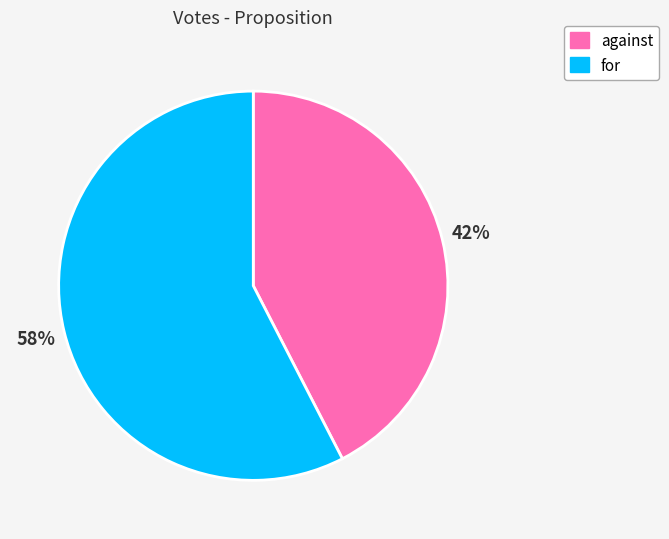

How many segments does this pie chart have?

2